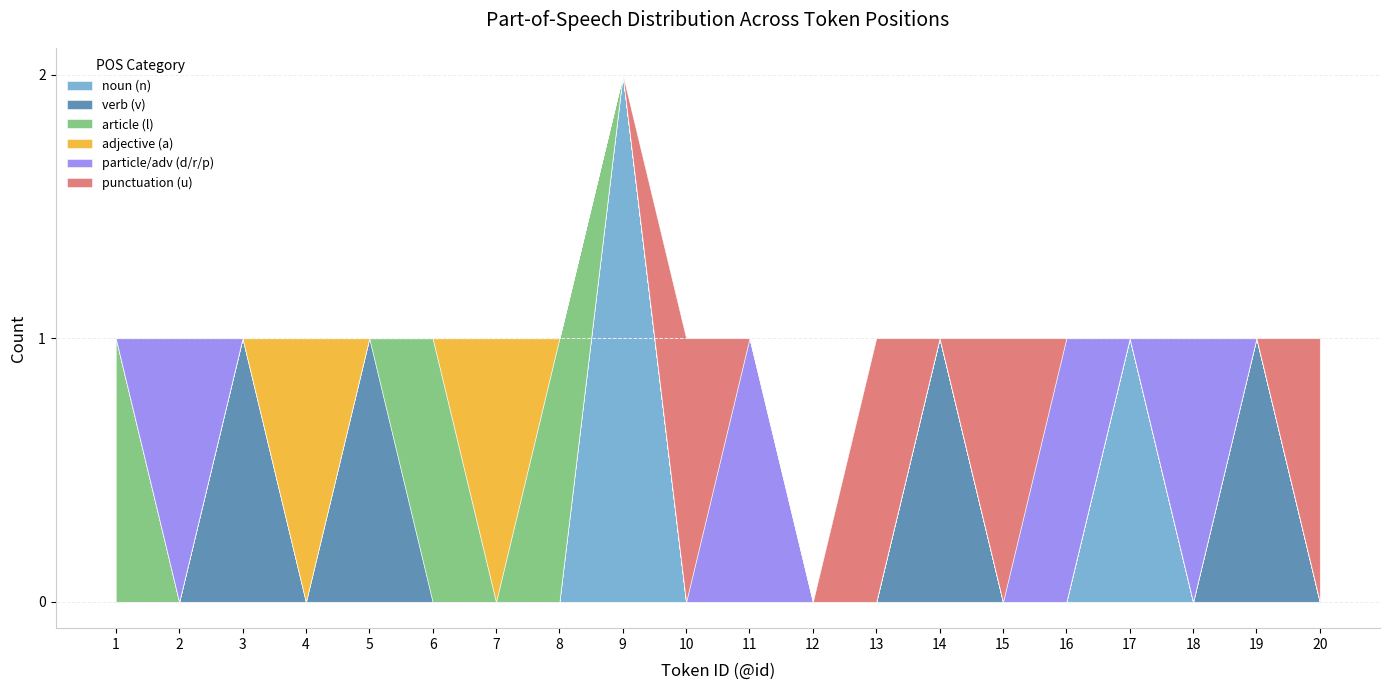

True or false: article (l) and adjective (a) intersect in this chart.

True